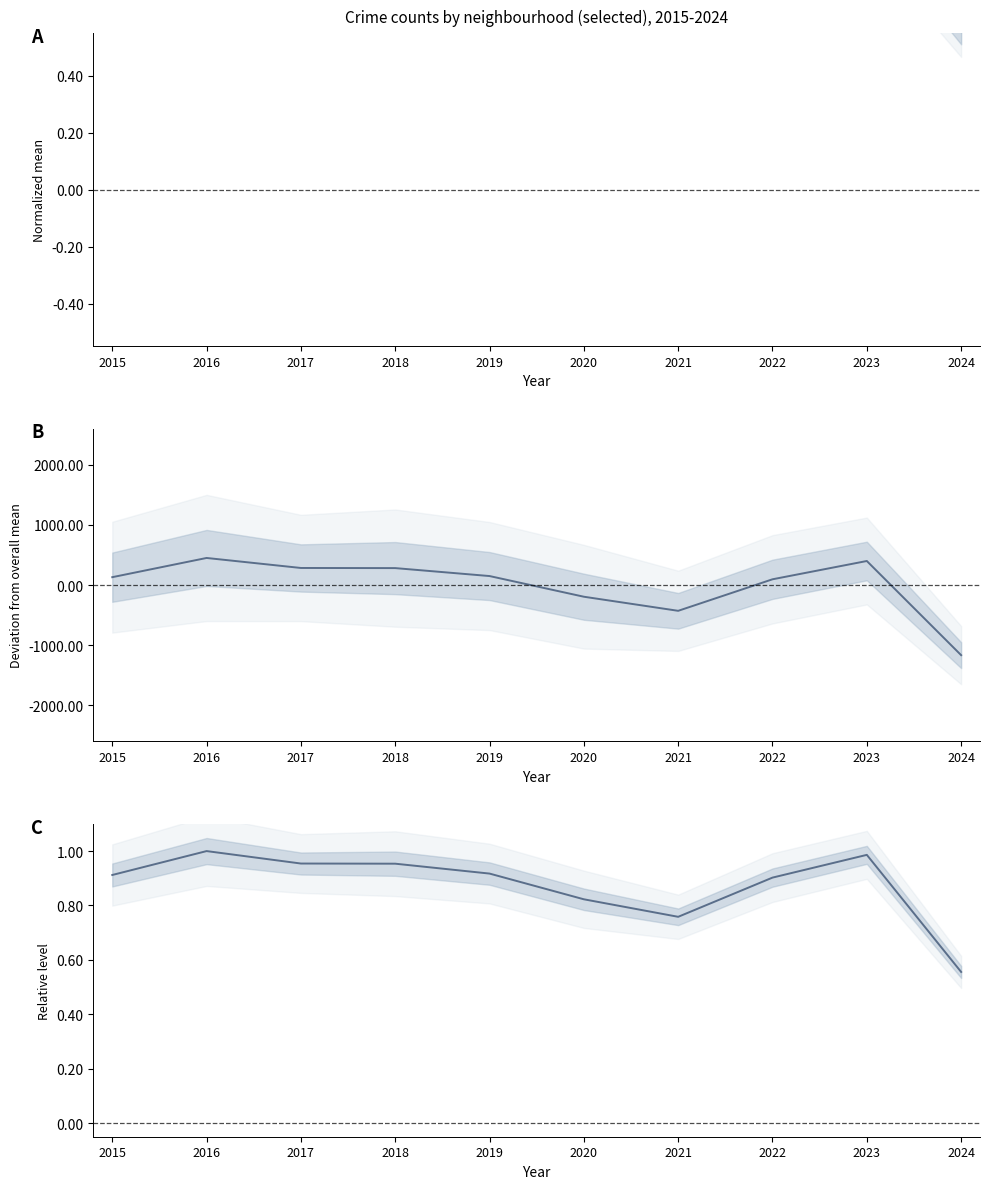

The value of B mean trend at 2019 is 96.7. True or false?

False